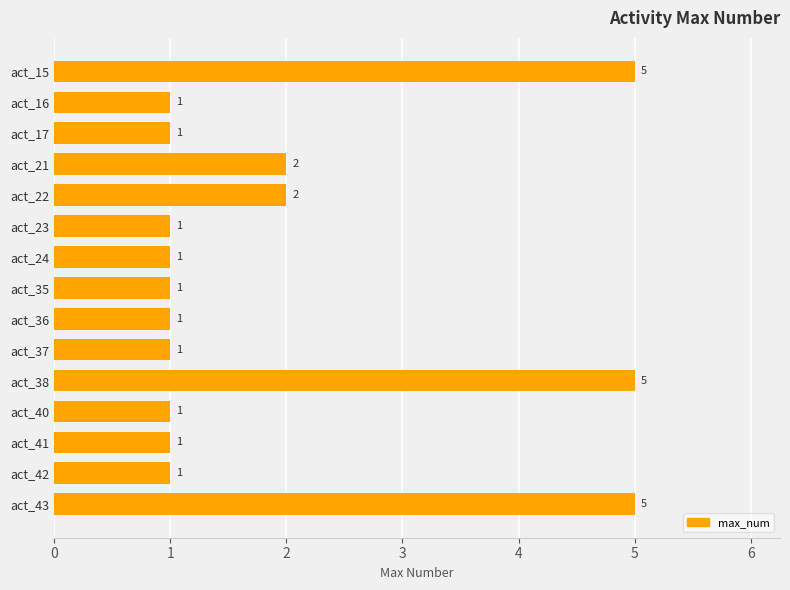

What is the sum of all values?

29